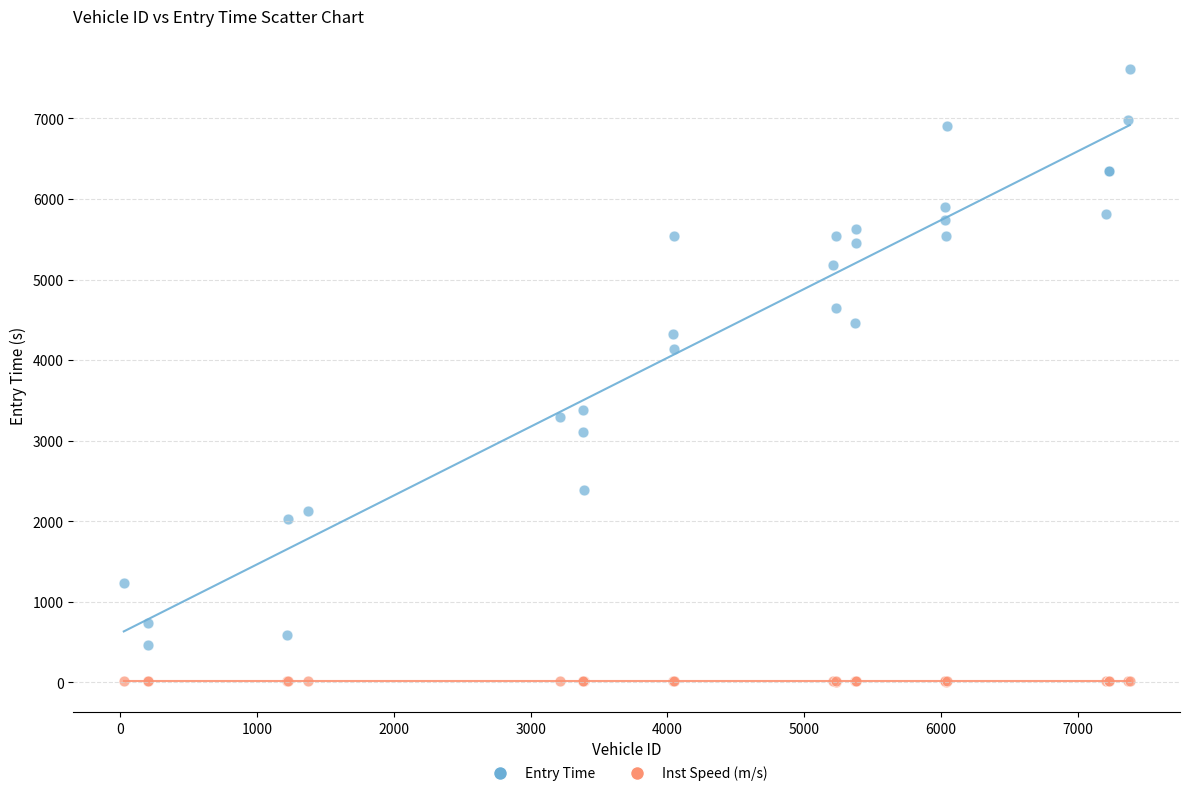

Which series contains the highest Y value?

Entry Time